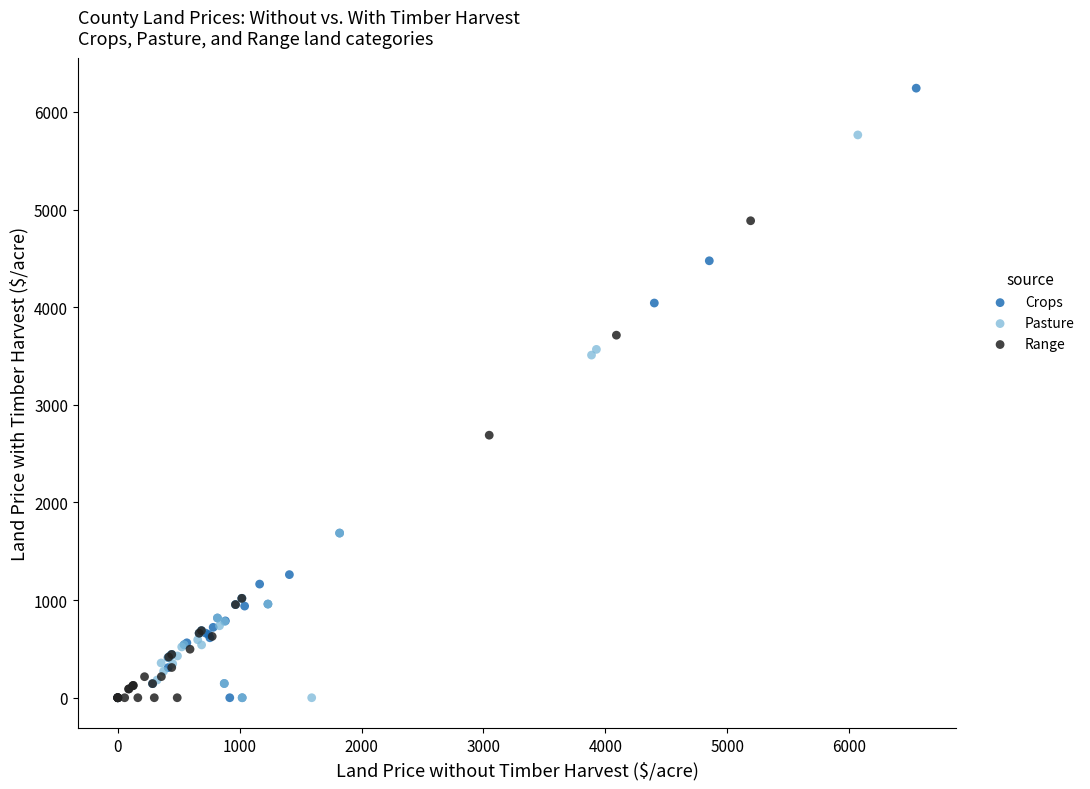

Which series has the widest spread of Y values?

Crops